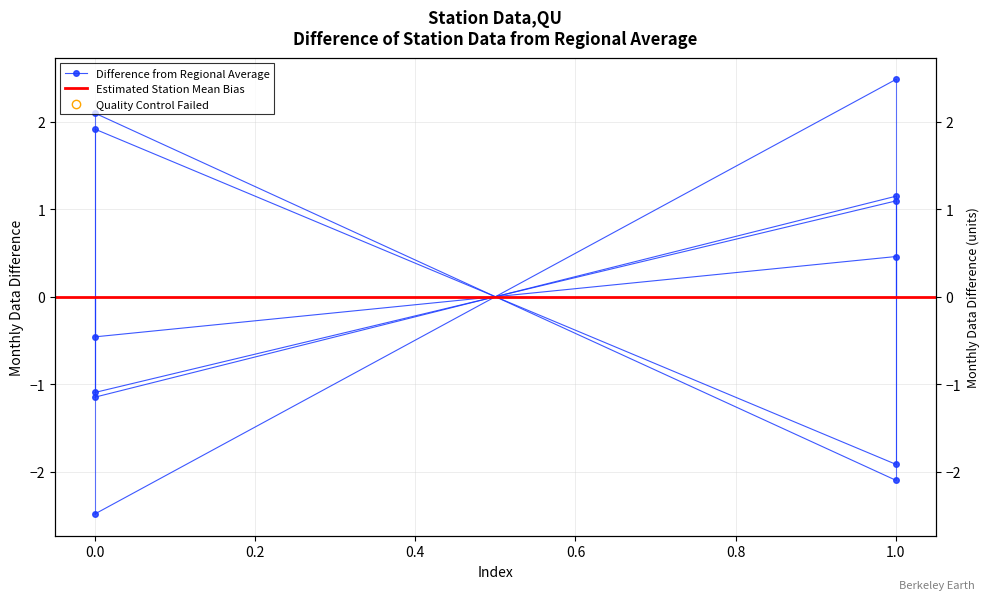

The Estimated Station Mean Bias series shows 0.0 at 1.0. True or false?

True